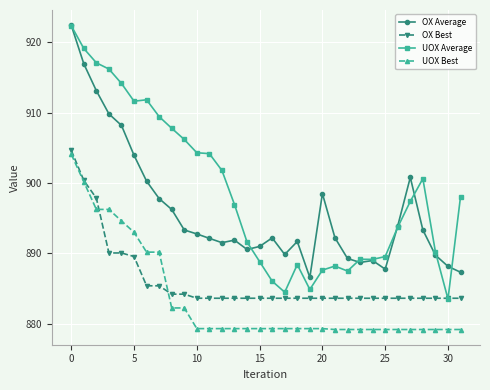

Which series has the widest spread of values?

UOX Average